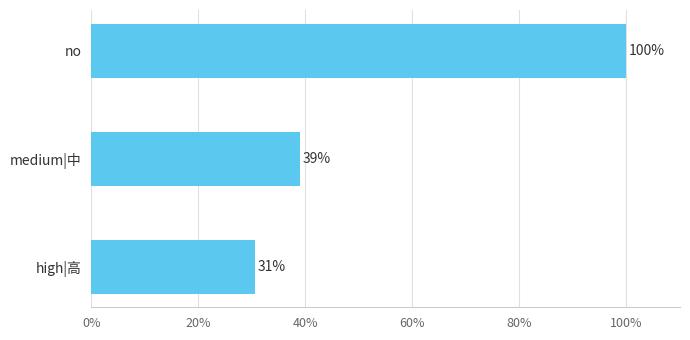

What is the difference between the maximum and minimum values?

69.4